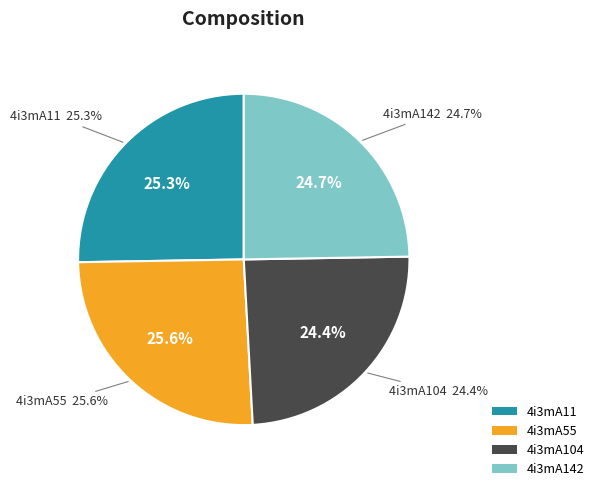

Is it true that 4i3mA11 is 11% of the pie?

False